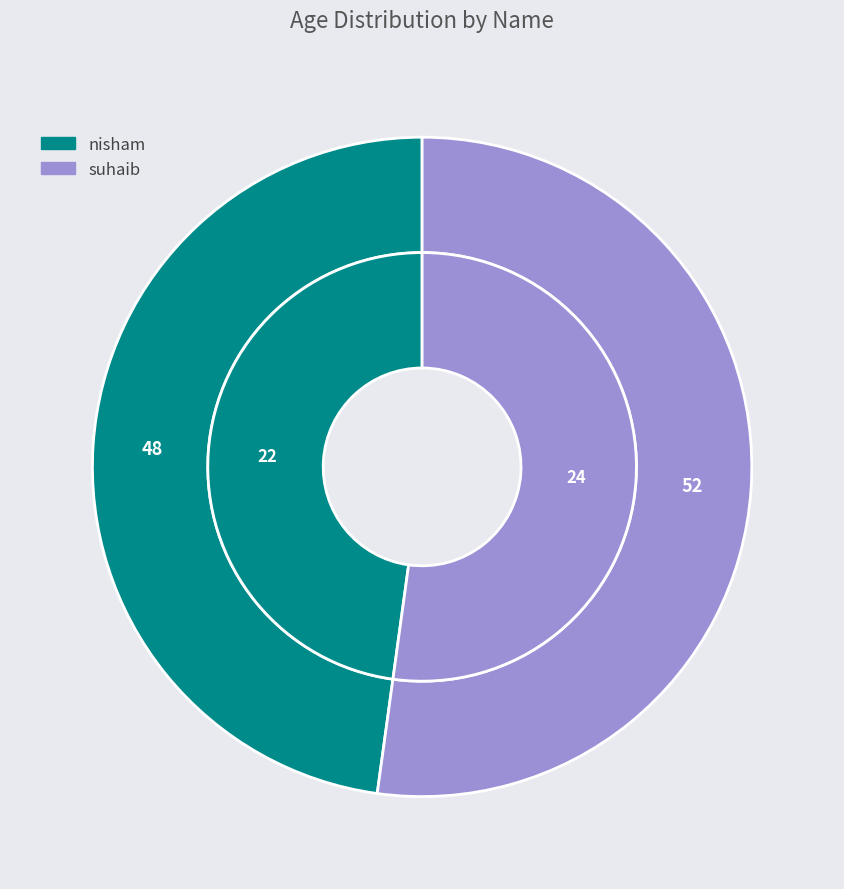

Which slice is the smallest?

nisham